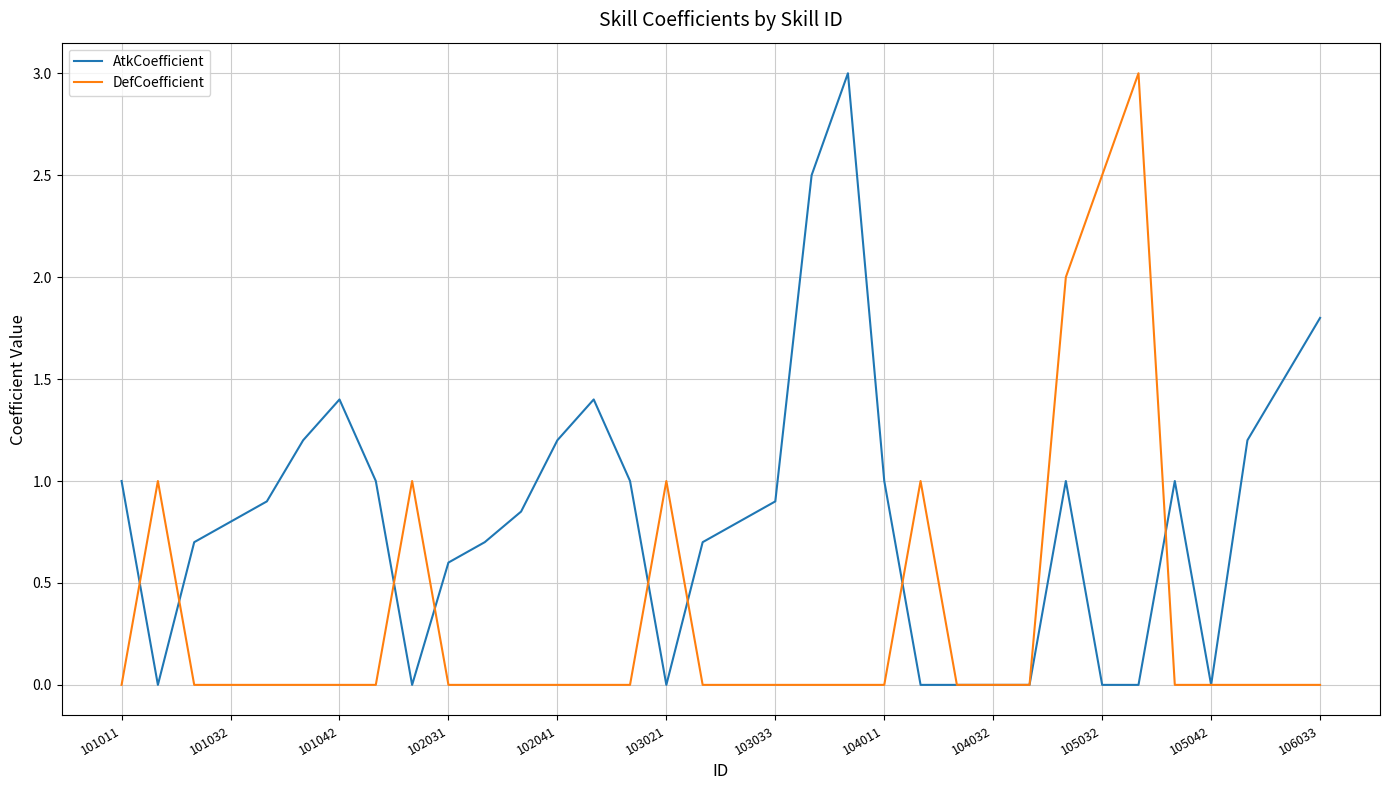

What is the maximum value shown in the chart?

3.0